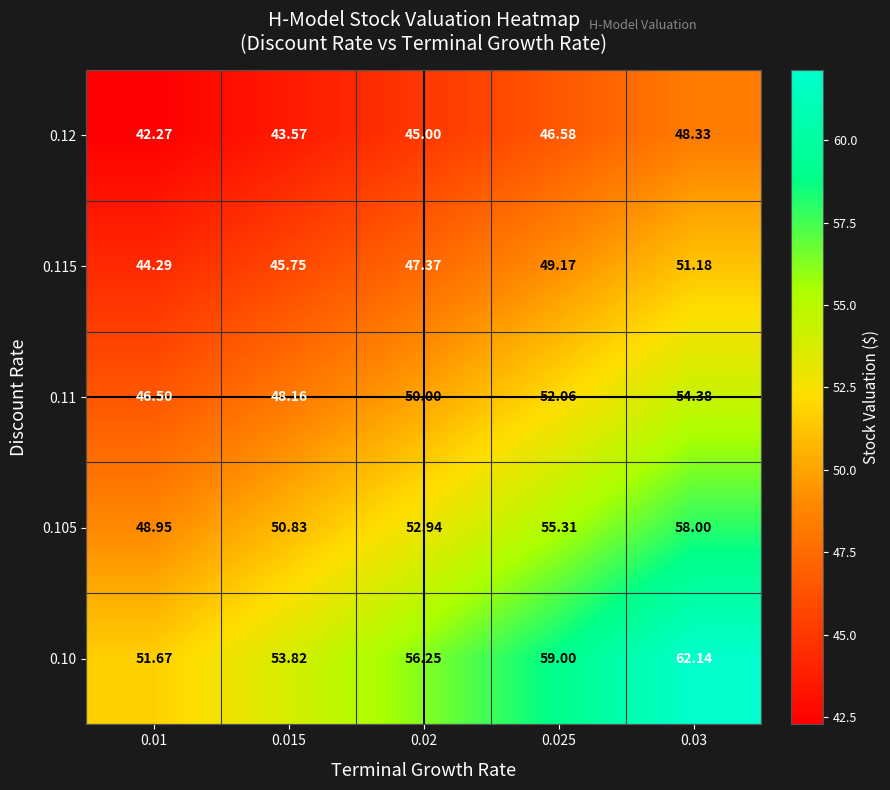

Is the value of 0.11 at 0.02 greater than the value of 0.105 at 0.025?

No